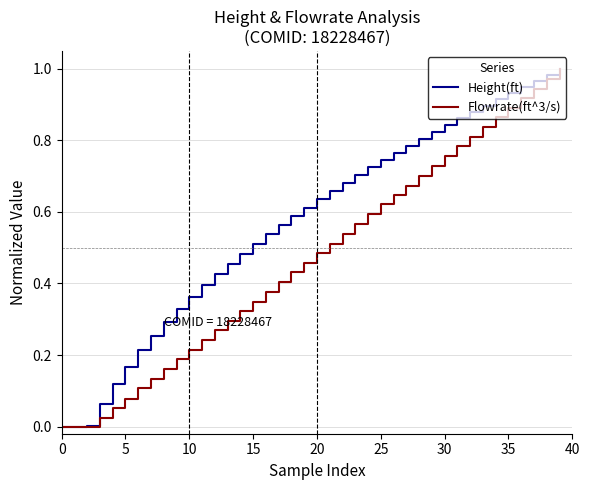

Which series has the largest total across all categories?

Height(ft)